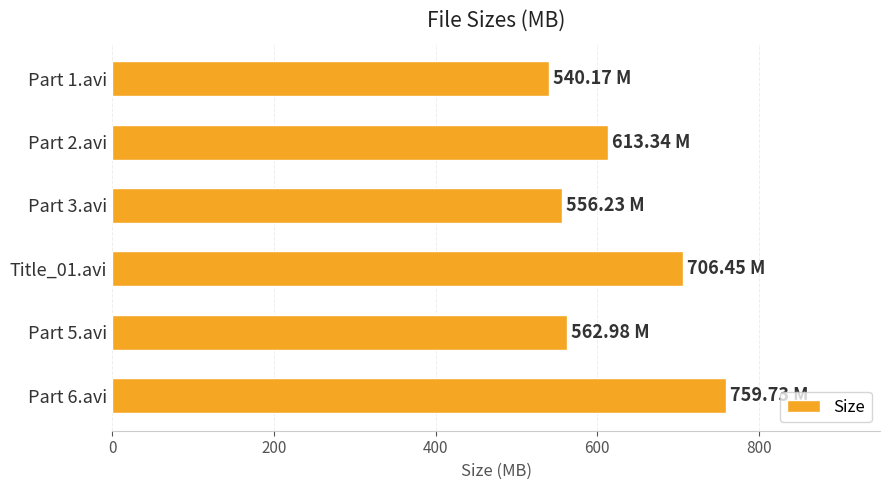

What is the change in value from Part 3.avi to Title_01.avi?

+150.2